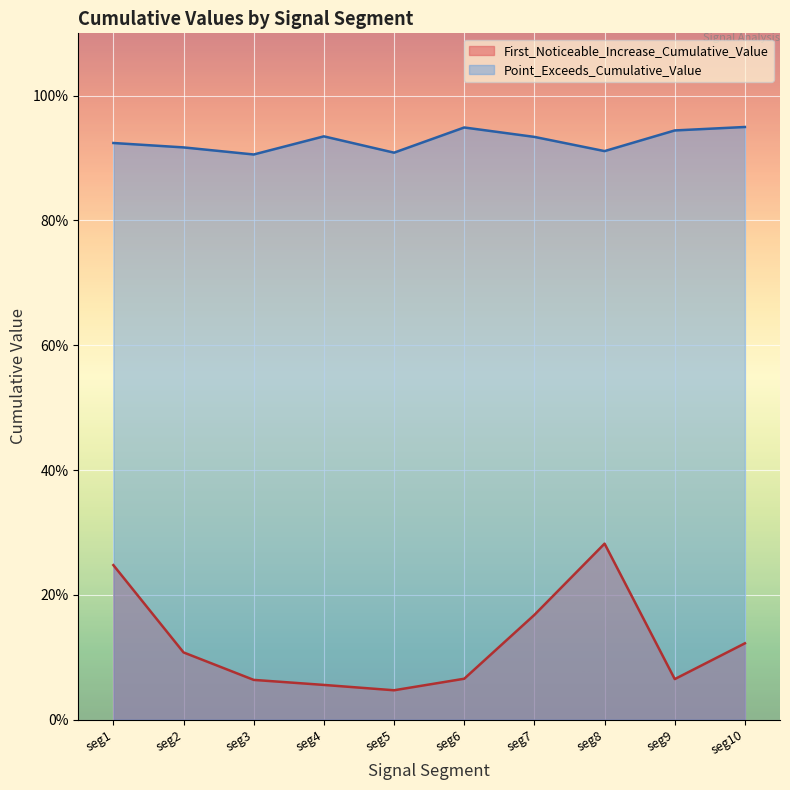

True or false: Point_Exceeds_Cumulative_Value and First_Noticeable_Increase_Cumulative_Value intersect in this chart.

False